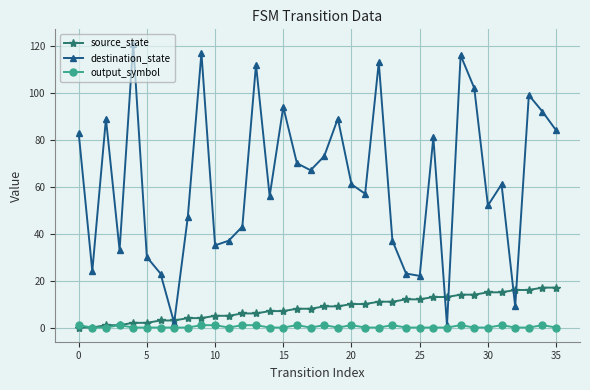

What is the highest value of the source_state series?

17